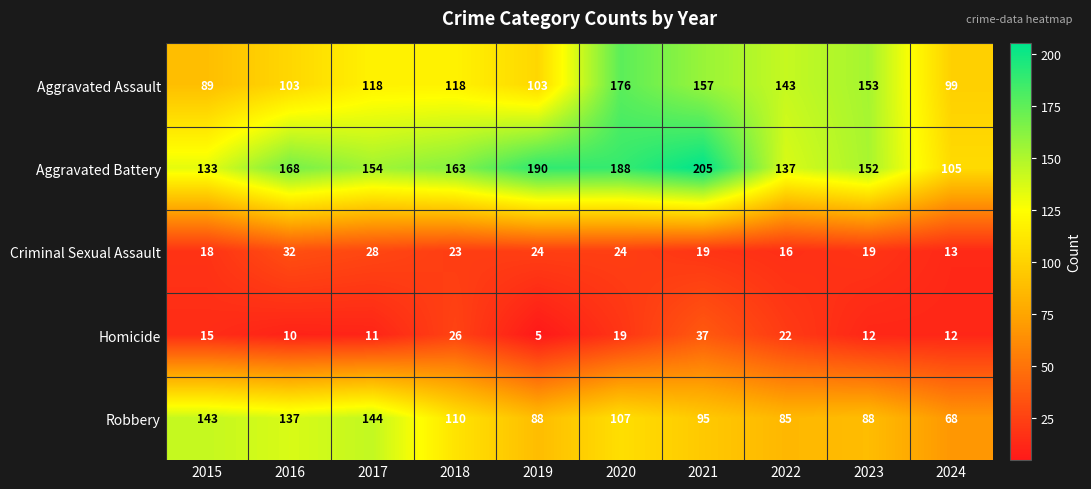

Rank the series at 2023 from lowest to highest value.

Homicide, Criminal Sexual Assault, Robbery, Aggravated Battery, Aggravated Assault